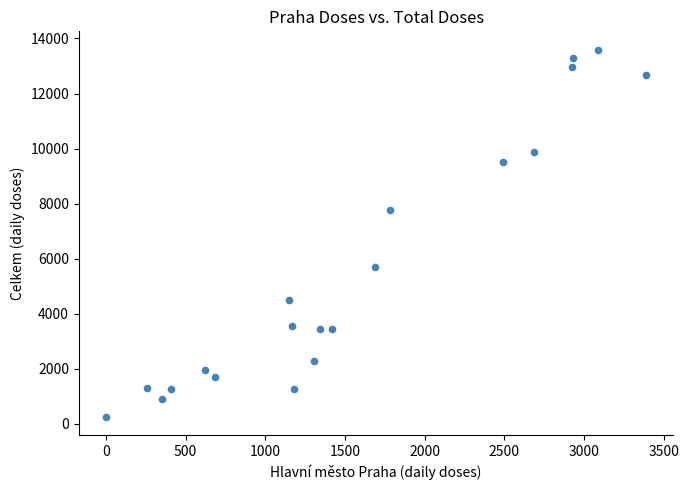

What is the range of X values (max minus min)?

3391